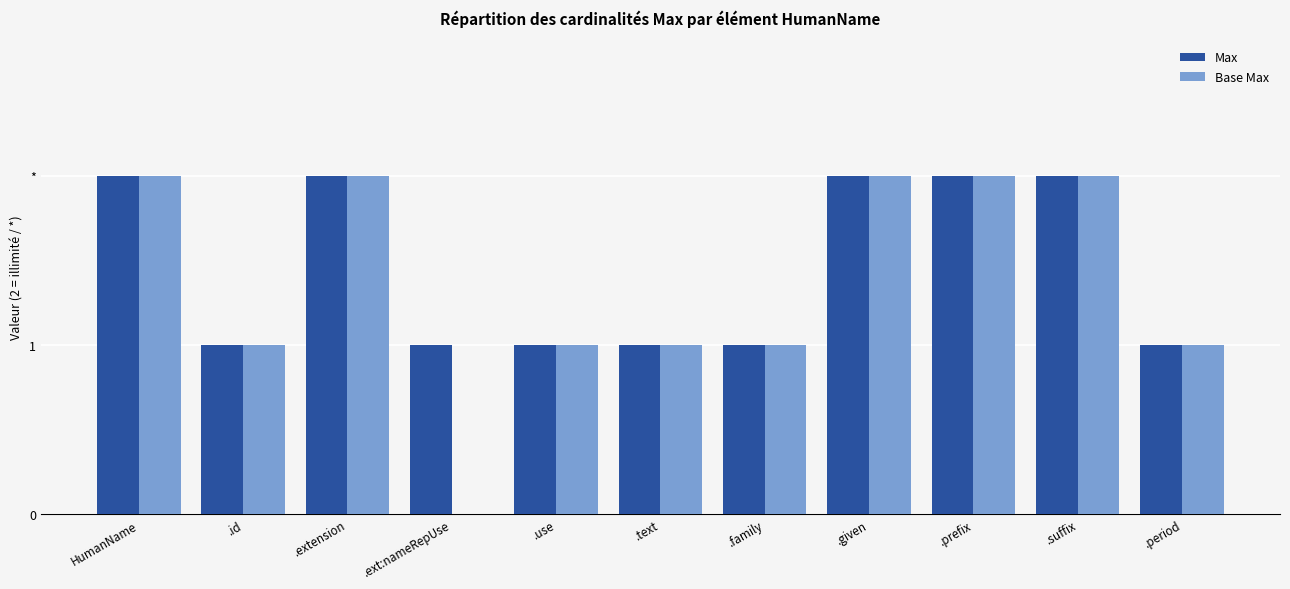

The value of Max at .text is 1. True or false?

True